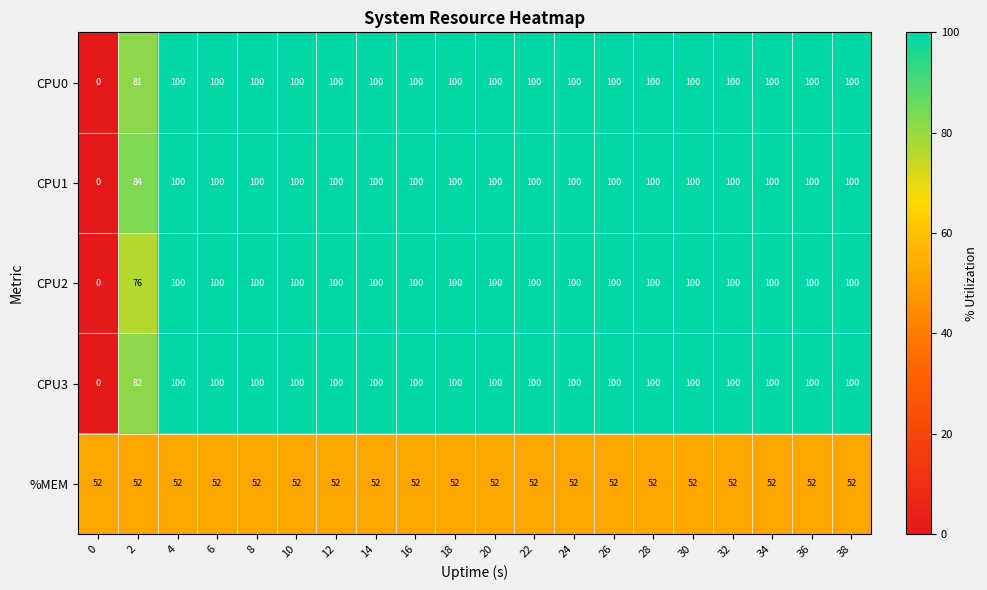

What is the spread (max minus min) of values at 36?

48